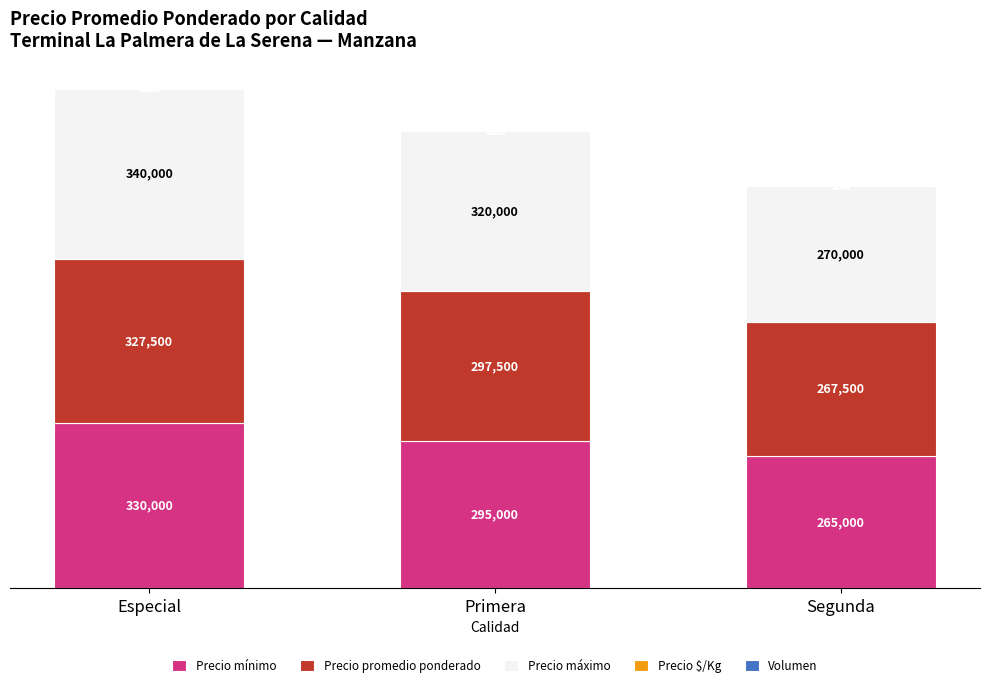

Are the bars horizontal?

No